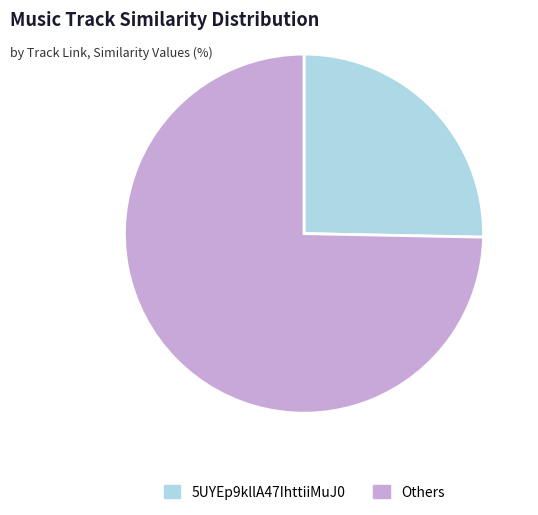

Which category has the biggest portion of the pie?

Others